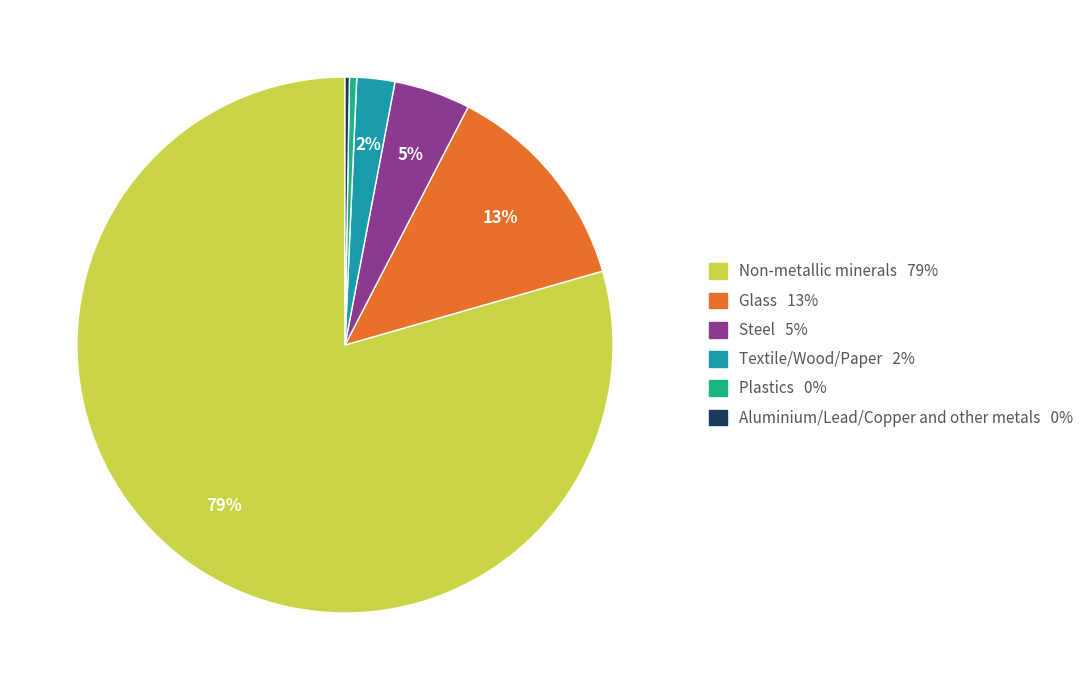

To the nearest percent, what portion does Glass represent?

13%